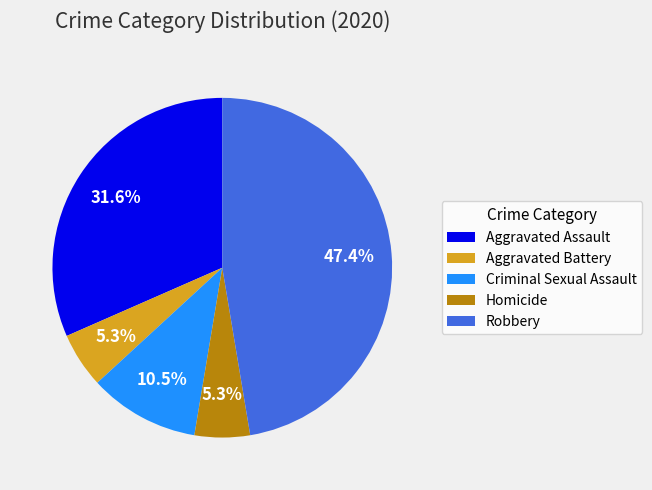

How many segments does this pie chart have?

5